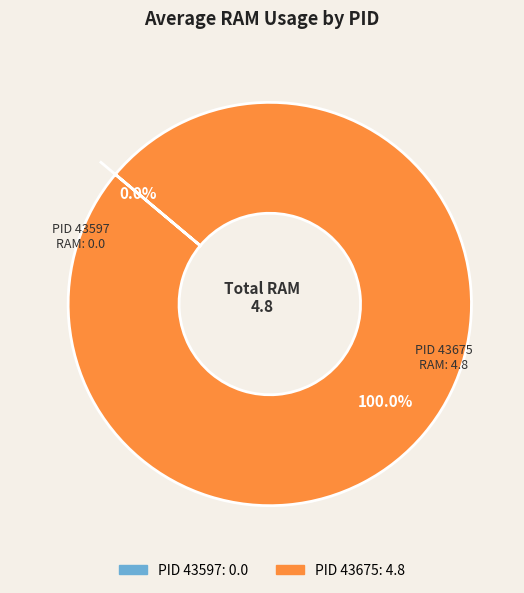

Count the number of slices in the pie.

2